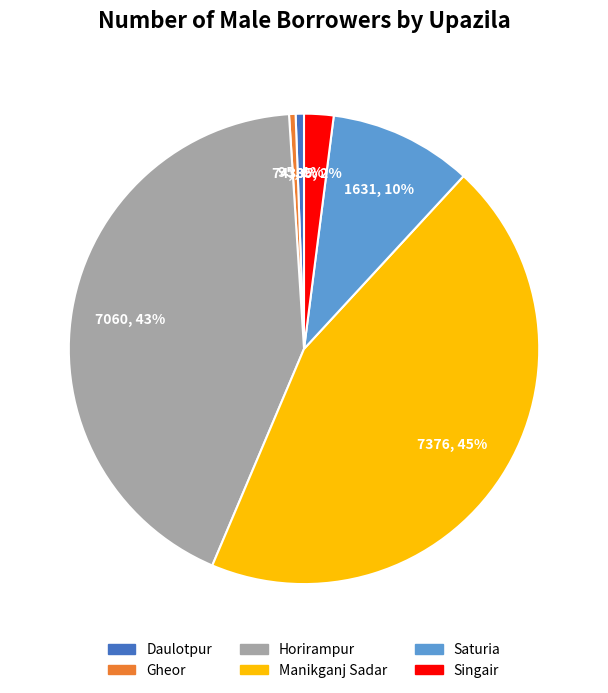

To the nearest percent, what is the difference between the Singair and Daulotpur slice percentages?

1%